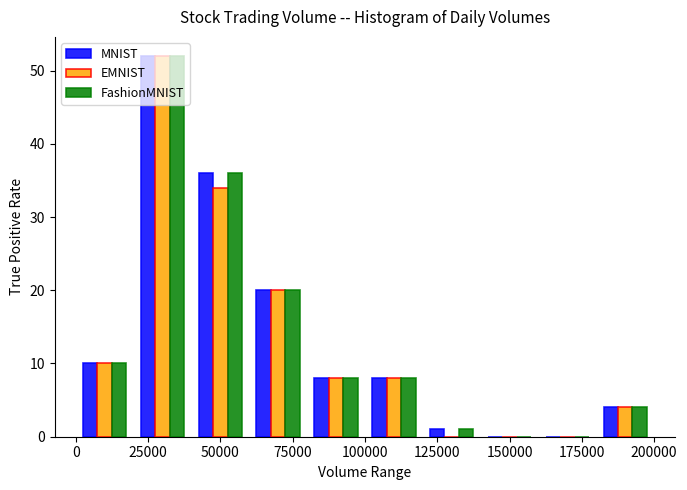

Reading left to right, transcribe this chart: for each range on the x-axis, give the height of each series' bar. The values are not printed on the chart, so give them approximately, as read against the axis.

0 to 20000: MNIST=10	EMNIST=10	FashionMNIST=10
20000 to 40000: MNIST=52	EMNIST=52	FashionMNIST=52
40000 to 60000: MNIST=36	EMNIST=34	FashionMNIST=36
60000 to 80000: MNIST=20	EMNIST=20	FashionMNIST=20
80000 to 100000: MNIST=8	EMNIST=8	FashionMNIST=8
100000 to 120000: MNIST=8	EMNIST=8	FashionMNIST=8
120000 to 140000: MNIST=1	EMNIST=0	FashionMNIST=1
140000 to 160000: MNIST=0	EMNIST=0	FashionMNIST=0
160000 to 180000: MNIST=0	EMNIST=0	FashionMNIST=0
180000 to 200000: MNIST=4	EMNIST=4	FashionMNIST=4